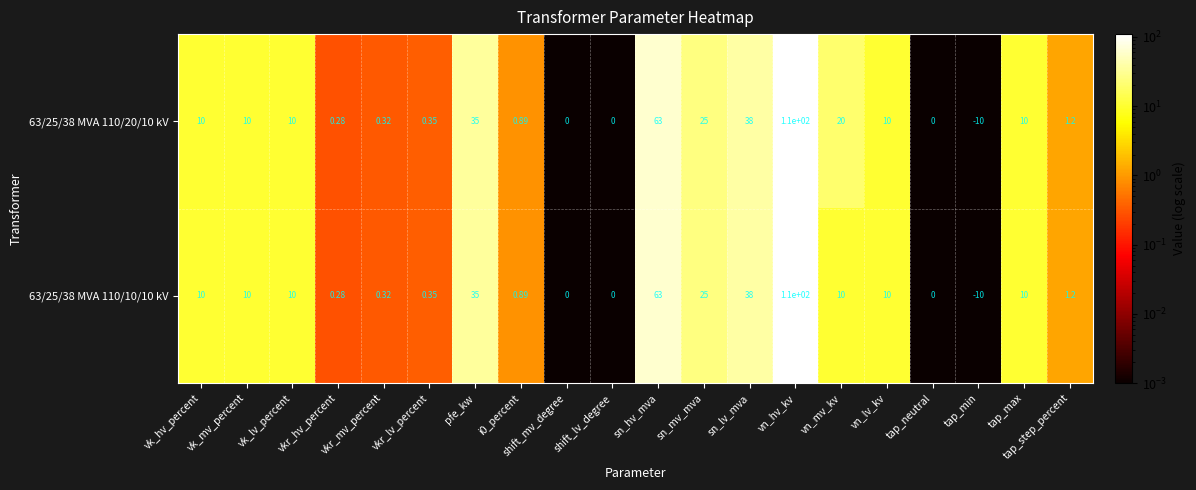

List the series in order of their overall mean, lowest first.

63/25/38 MVA 110/10/10 kV, 63/25/38 MVA 110/20/10 kV